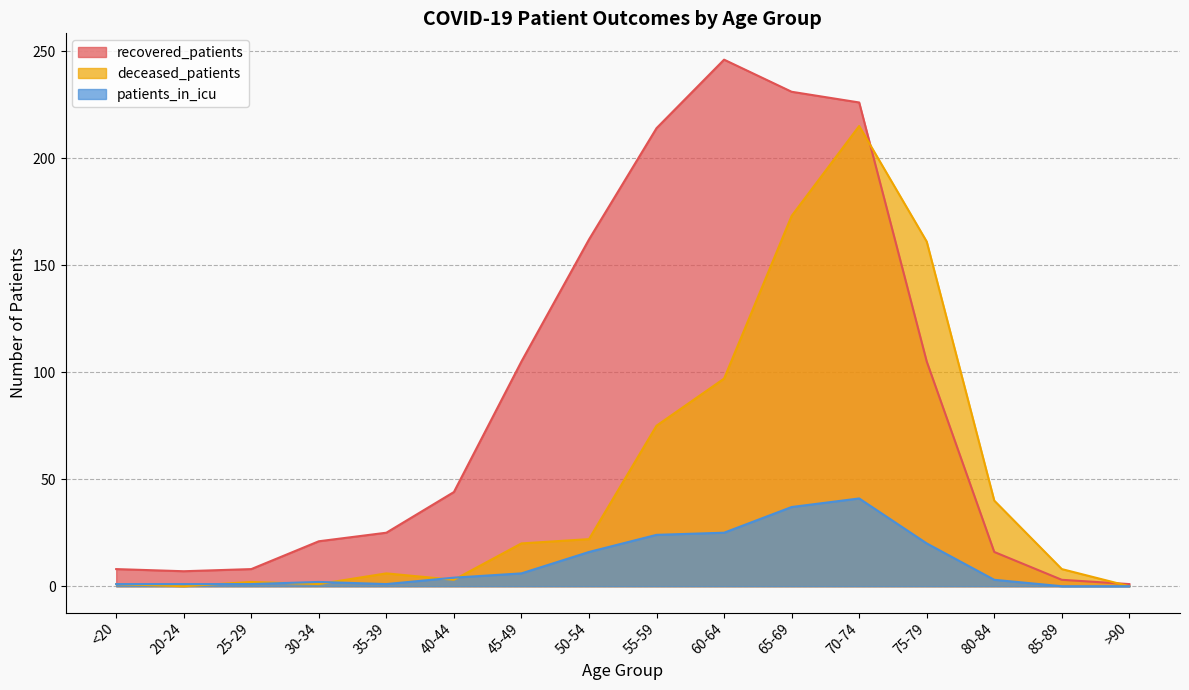

How many lines are shown in the chart?

3